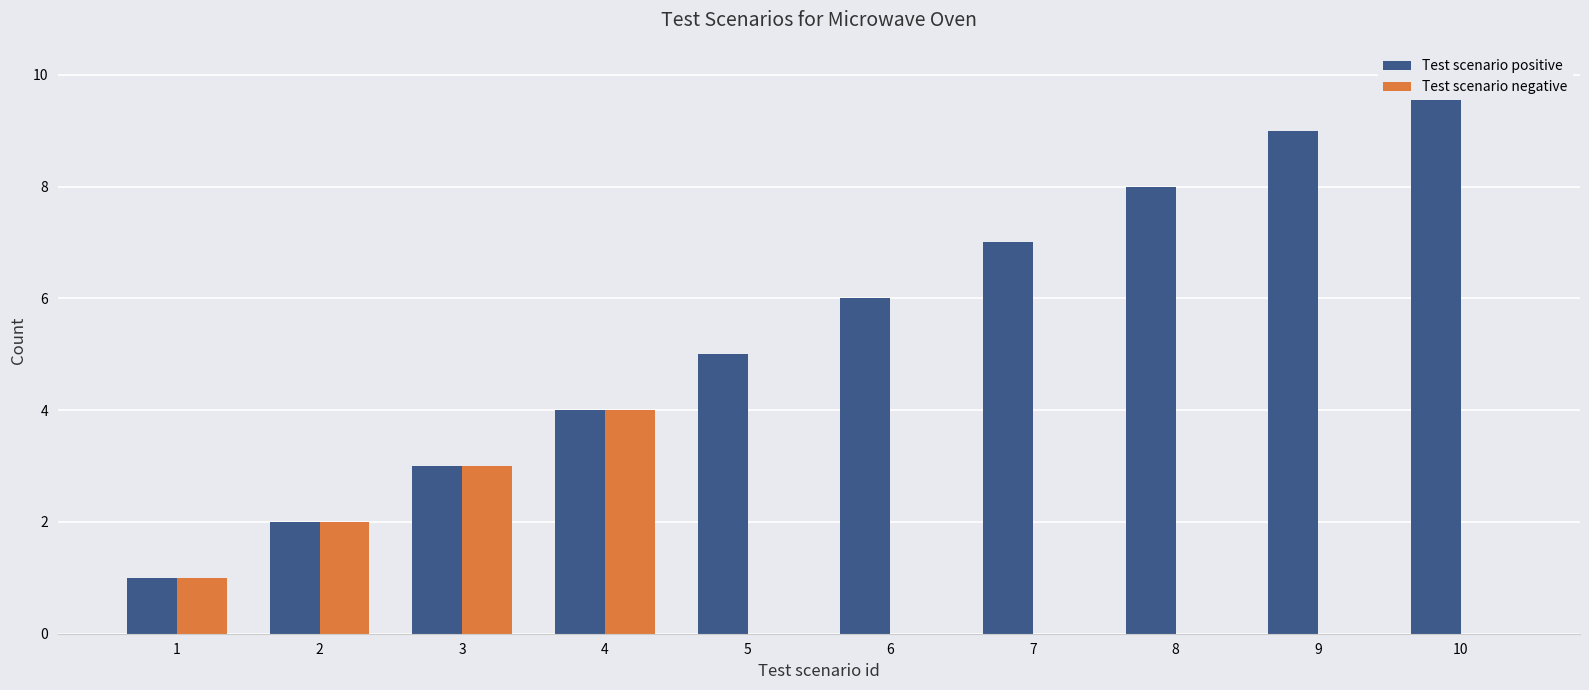

At which category is the sum across all series the highest?

10